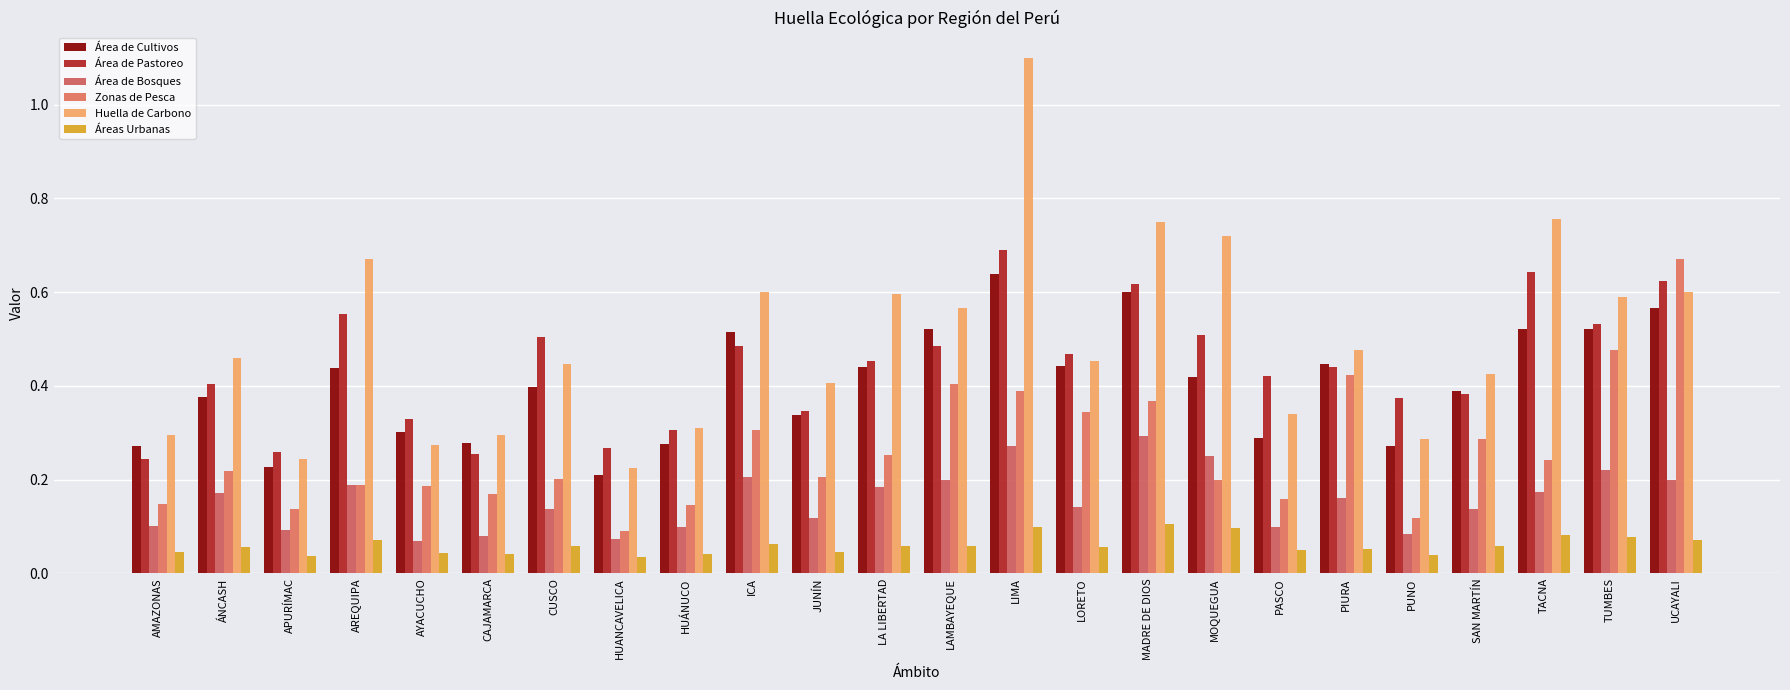

How many data points does each series have?

24